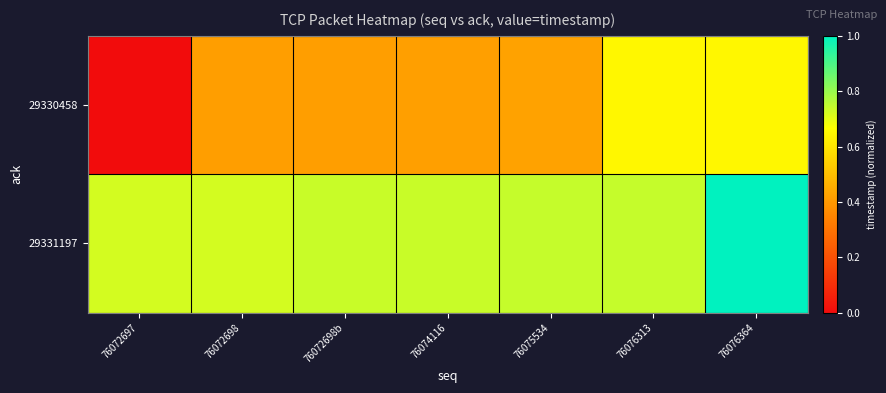

Reading left to right, what are all the values shown in this chart?

29330458: 76072697=0.0	76072698=0.4	76072698b=0.4	76074116=0.4	76075534=0.4	76076313=0.6	76076364=0.6
29331197: 76072697=0.7	76072698=0.7	76072698b=0.7	76074116=0.7	76075534=0.7	76076313=0.7	76076364=1.0